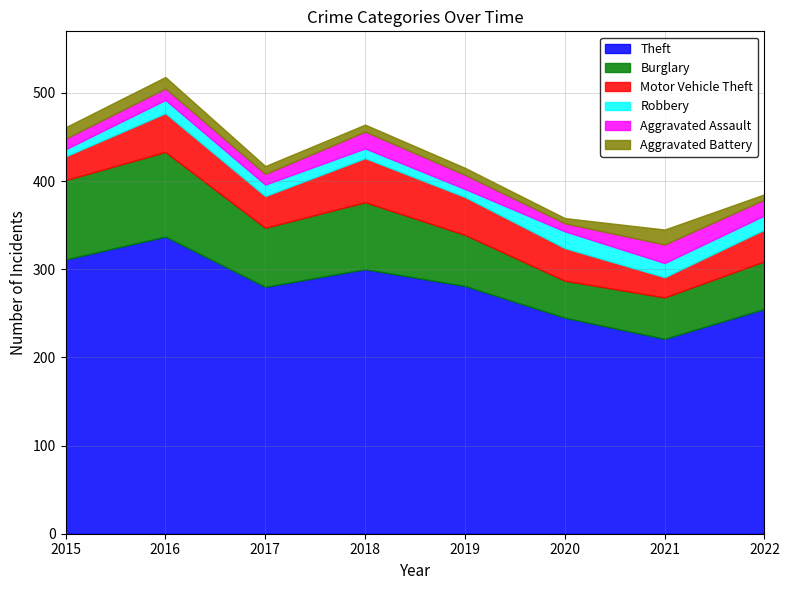

List the labels in order of Motor Vehicle Theft value, smallest first.

2021, 2015, 2017, 2022, 2020, 2019, 2016, 2018